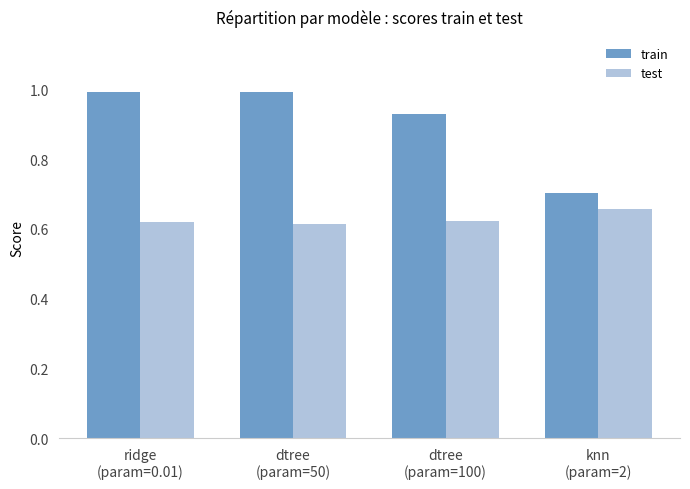

Which series has the largest total across all categories?

train